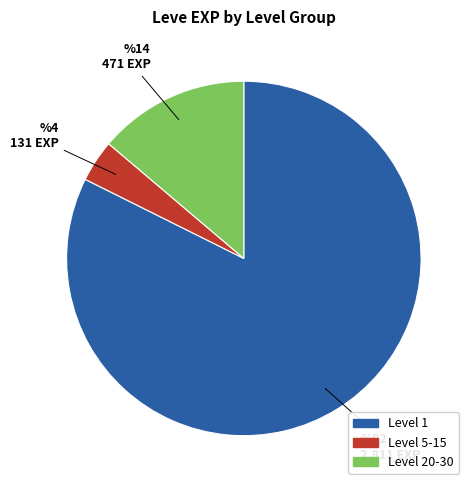

Is there a majority slice in this chart?

Yes